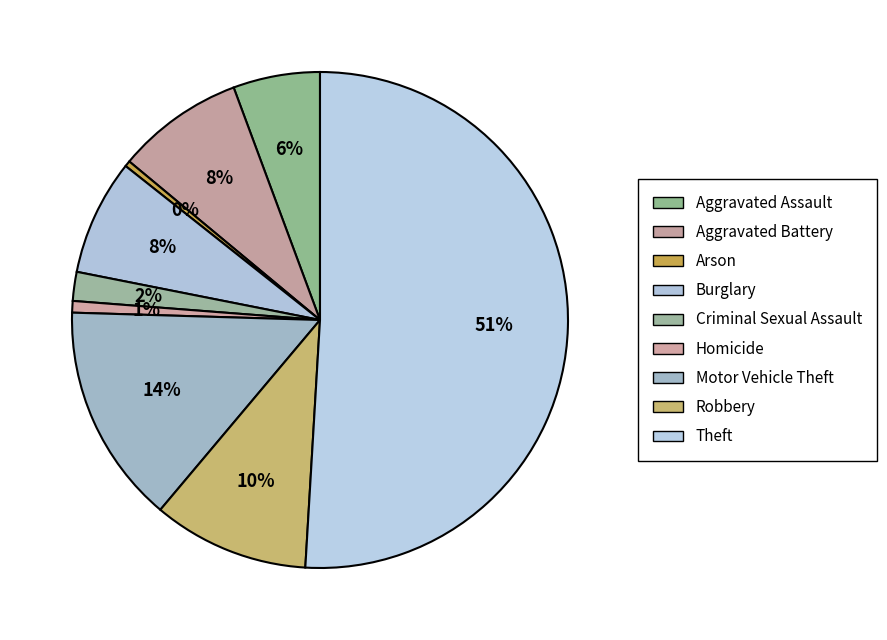

Is there a majority slice in this chart?

Yes